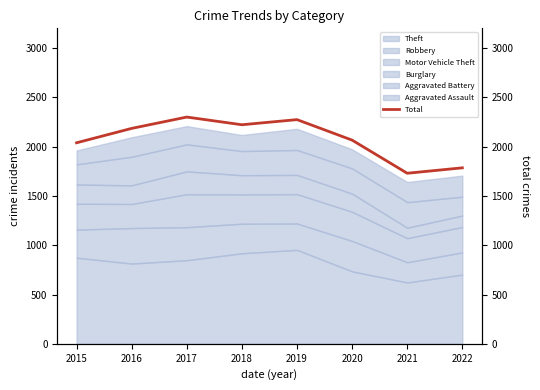

What is the change in value from 2019 to 2020?

-208